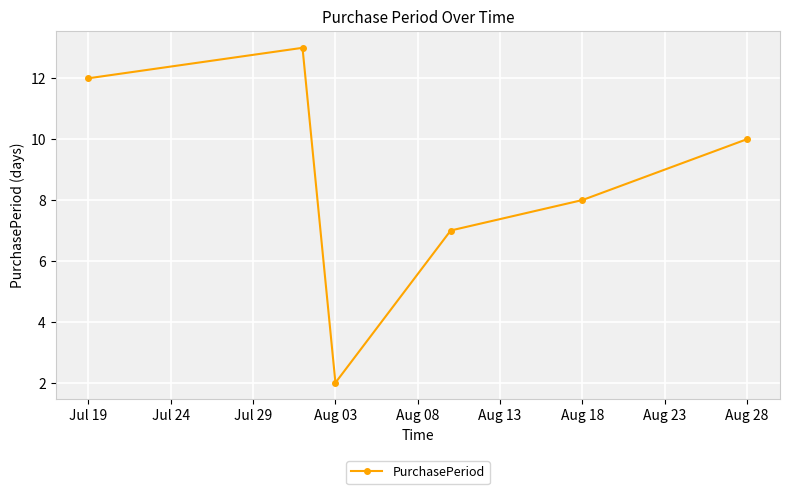

What is the value of the 1st point from the left?

12